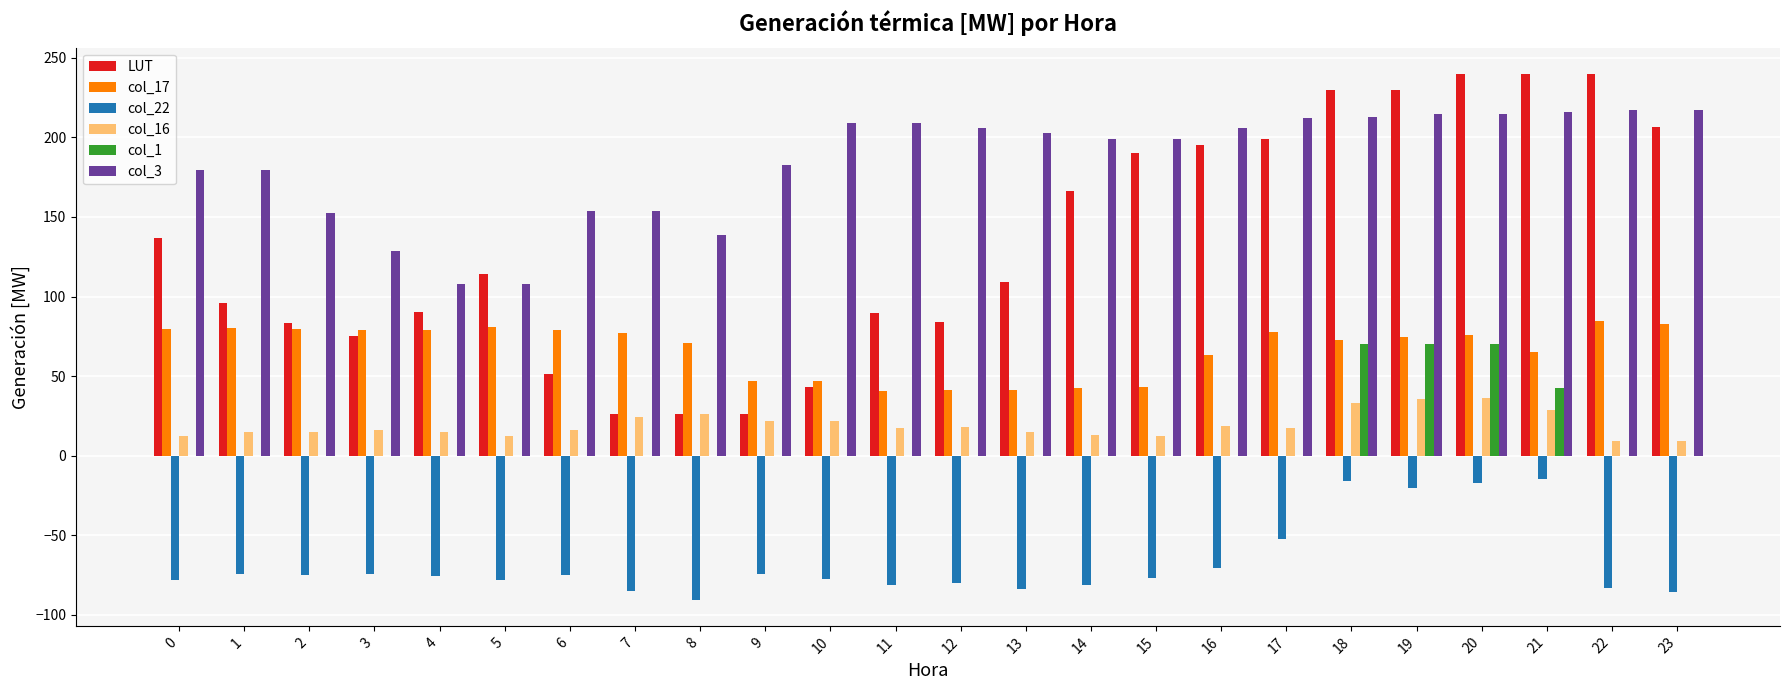

Is the value of LUT at 5 greater than the value of col_3 at 13?

No